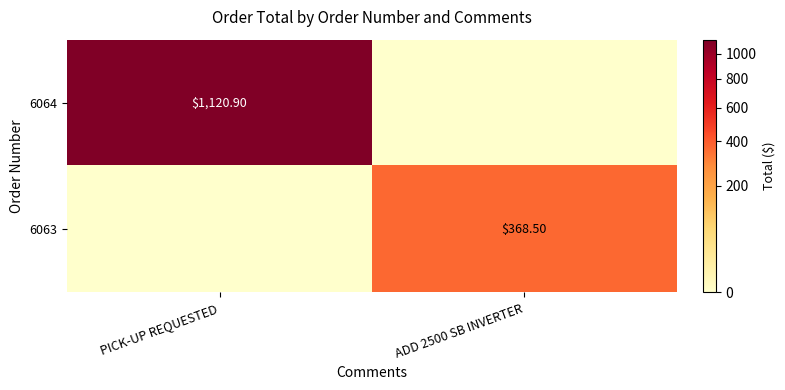

At which category is the sum across all series the highest?

PICK-UP REQUESTED